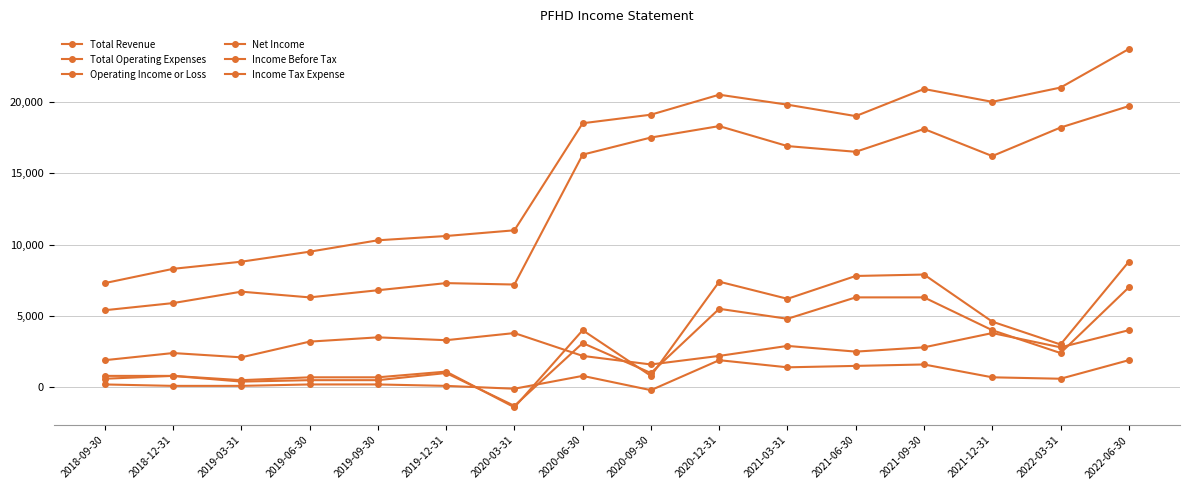

Which category has the lowest value in the Total Operating Expenses series?

2020-09-30